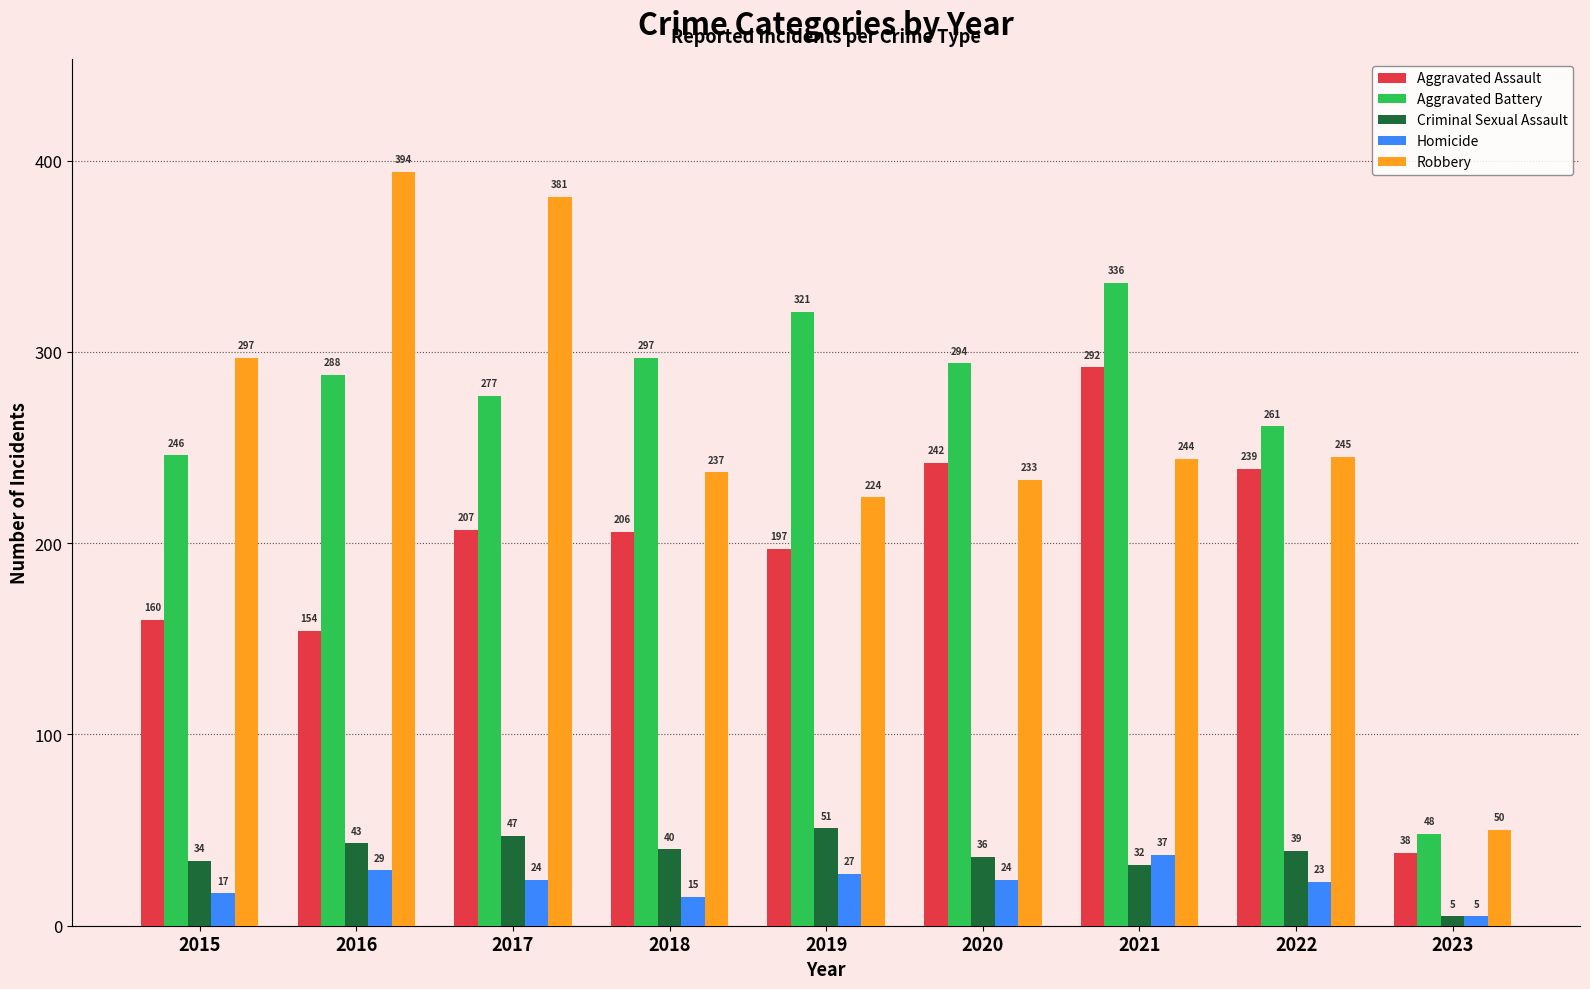

Is it true that Aggravated Battery equals 288 at 2016?

True